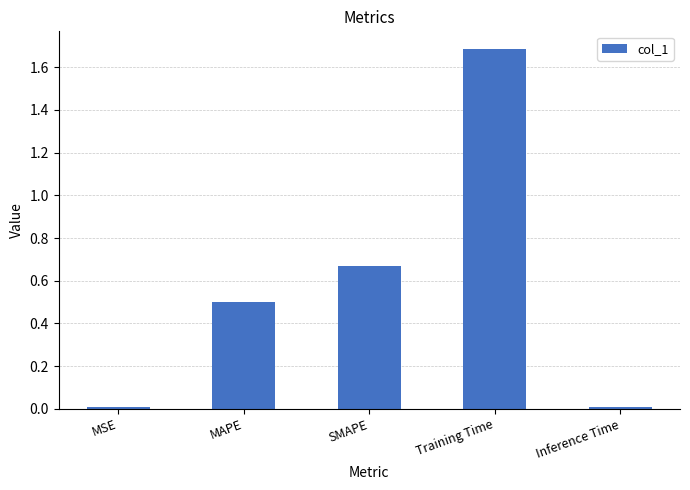

Between SMAPE and Training Time, which is larger?

Training Time